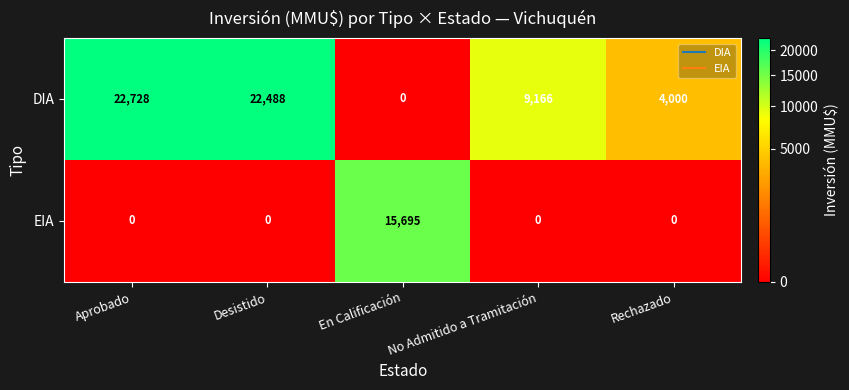

How many positive values does the DIA series have?

4